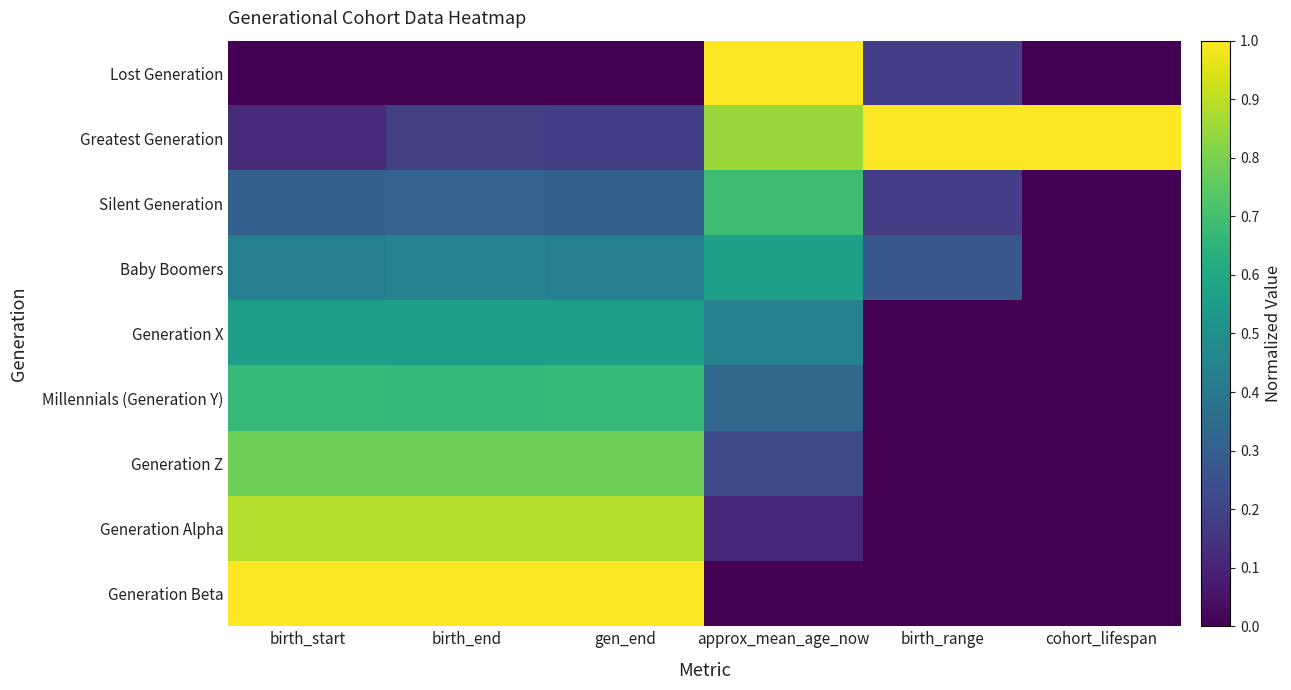

At which category does the chart reach its peak across all series?

approx_mean_age_now